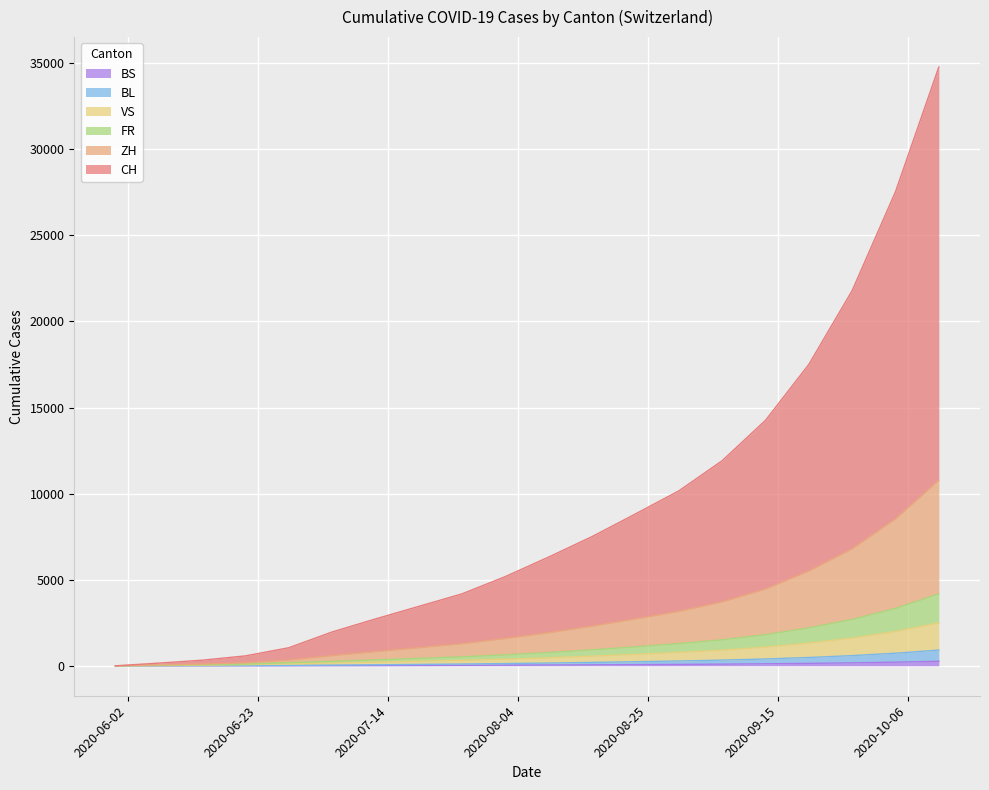

True or false: VS and BL intersect in this chart.

False